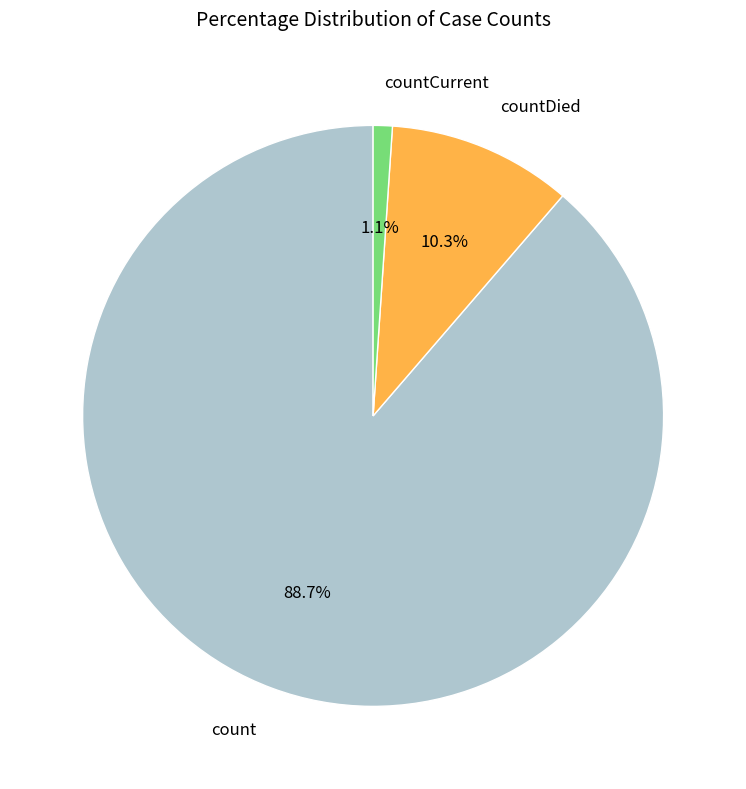

How much of the chart is everything except countCurrent?

98.9%